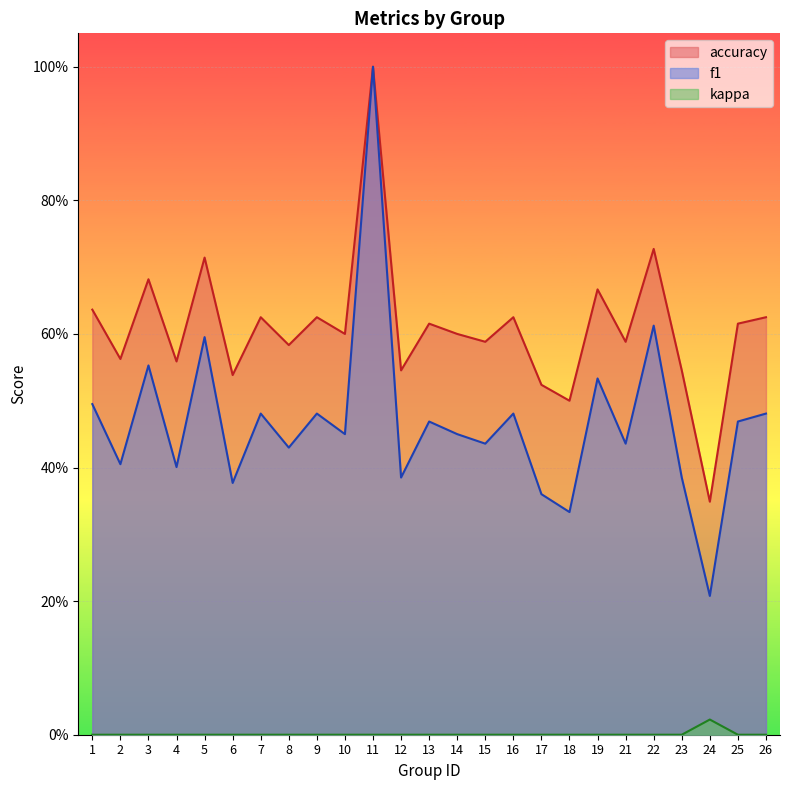

At which category does f1 reach its first local valley?

2